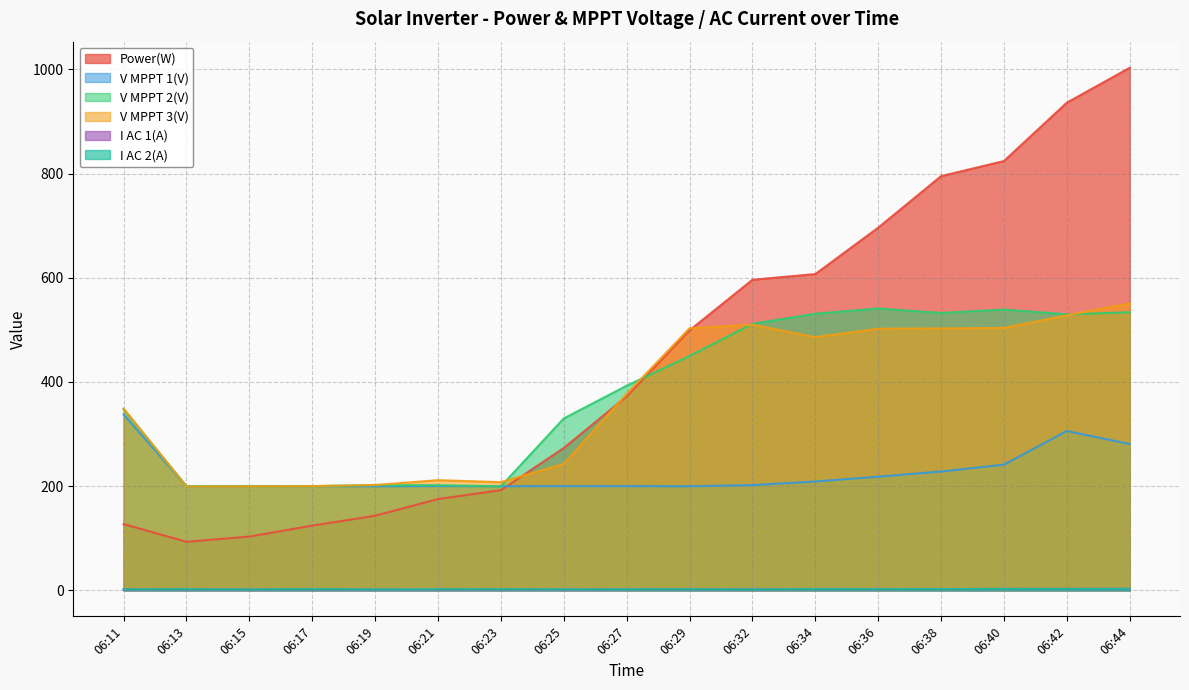

How many intersections are there between V MPPT 2(V) and V MPPT 1(V)?

4